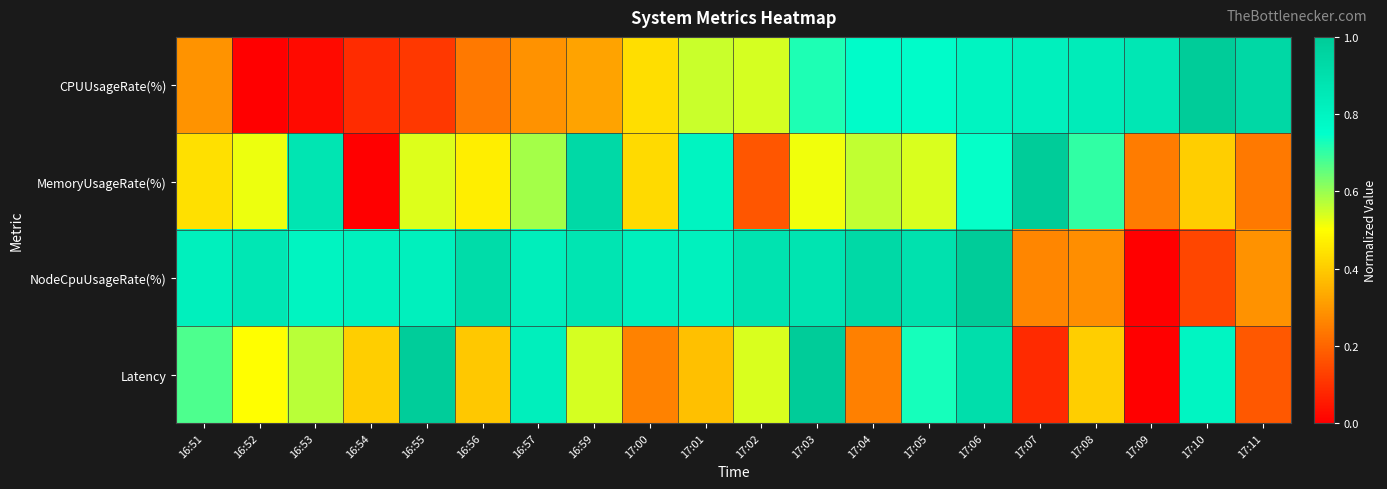

Reading left to right, what are all the values shown in this chart?

CPUUsageRate(%): 16:51=0.3	16:52=0.0	16:53=0.0	16:54=0.1	16:55=0.1	16:56=0.2	16:57=0.3	16:59=0.3	17:00=0.4	17:01=0.6	17:02=0.5	17:03=0.7	17:04=0.8	17:05=0.8	17:06=0.8	17:07=0.8	17:08=0.8	17:09=0.9	17:10=1.0	17:11=0.9
MemoryUsageRate(%): 16:51=0.4	16:52=0.5	16:53=0.9	16:54=0.0	16:55=0.5	16:56=0.5	16:57=0.6	16:59=0.9	17:00=0.4	17:01=0.8	17:02=0.2	17:03=0.5	17:04=0.6	17:05=0.5	17:06=0.7	17:07=1.0	17:08=0.7	17:09=0.2	17:10=0.4	17:11=0.2
NodeCpuUsageRate(%): 16:51=0.8	16:52=0.9	16:53=0.8	16:54=0.8	16:55=0.8	16:56=0.9	16:57=0.8	16:59=0.9	17:00=0.8	17:01=0.8	17:02=0.9	17:03=0.9	17:04=0.9	17:05=0.9	17:06=1.0	17:07=0.3	17:08=0.3	17:09=0.0	17:10=0.1	17:11=0.3
Latency: 16:51=0.7	16:52=0.5	16:53=0.6	16:54=0.4	16:55=1.0	16:56=0.4	16:57=0.8	16:59=0.5	17:00=0.3	17:01=0.4	17:02=0.5	17:03=1.0	17:04=0.3	17:05=0.7	17:06=0.9	17:07=0.1	17:08=0.4	17:09=0.0	17:10=0.8	17:11=0.2